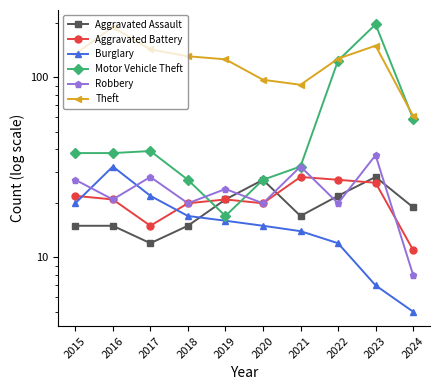

Rank the categories by Robbery value from lowest to highest.

2024, 2018, 2020, 2022, 2016, 2019, 2015, 2017, 2021, 2023